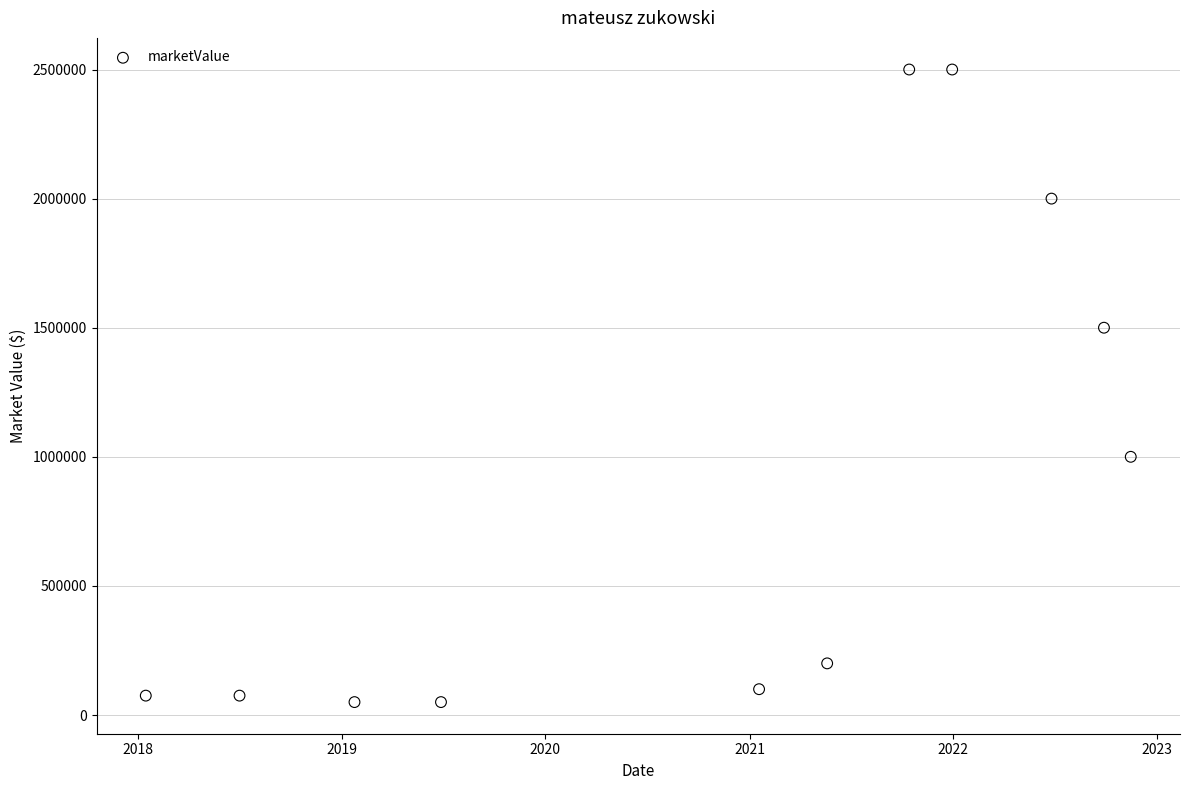

What is the range of Y values (max minus min)?

2450000